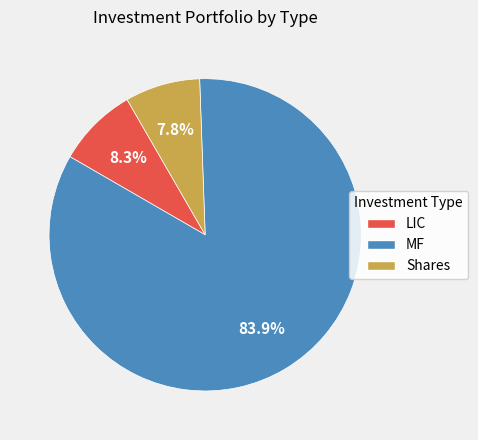

Rank the categories by value from lowest to highest.

Shares, LIC, MF